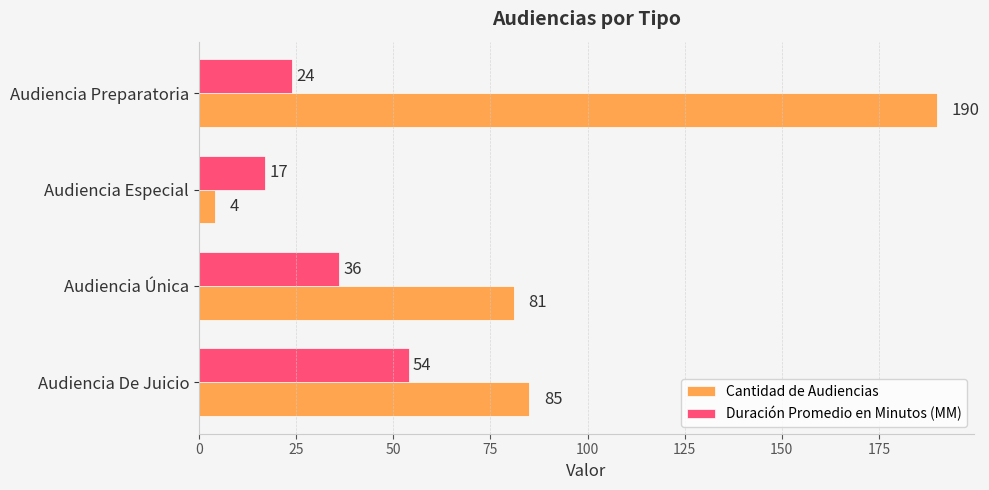

What is the sum of all Cantidad de Audiencias values?

360